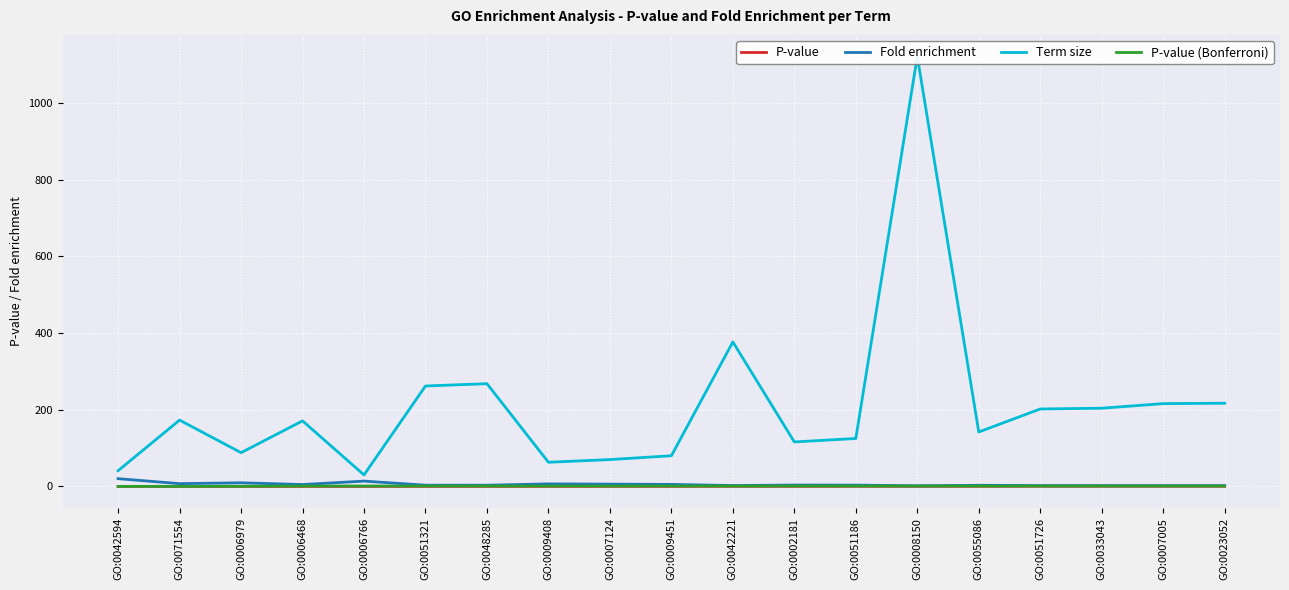

Which series has the largest total across all categories?

Term size